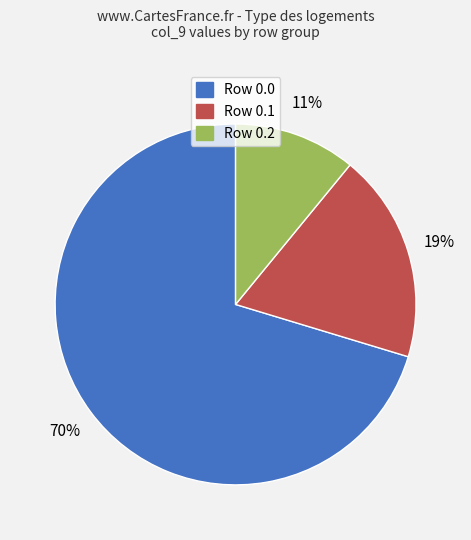

To the nearest percent, what is the difference between the Row 0.0 and Row 0.2 slice percentages?

59%